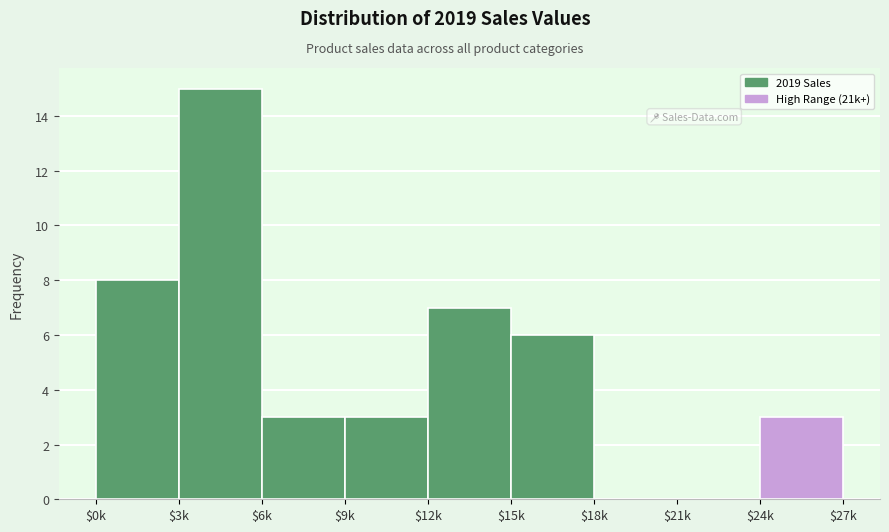

At which category does the chart reach its peak across all series?

$3k